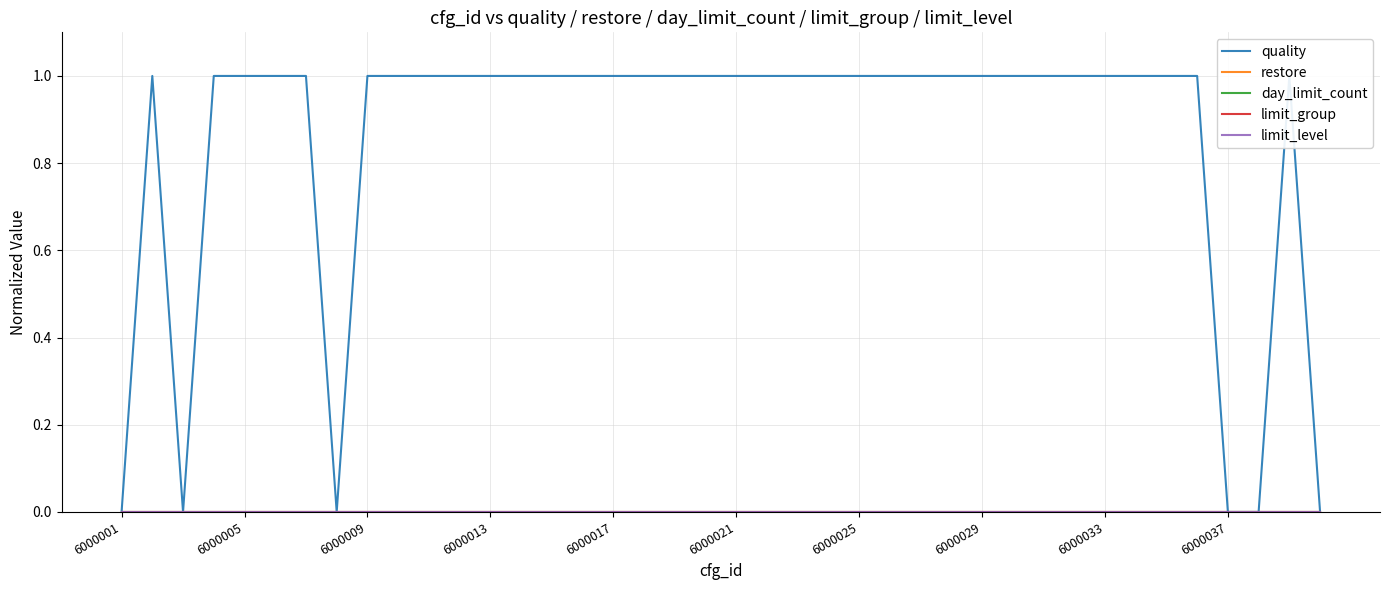

How many distinct data groups are displayed?

5